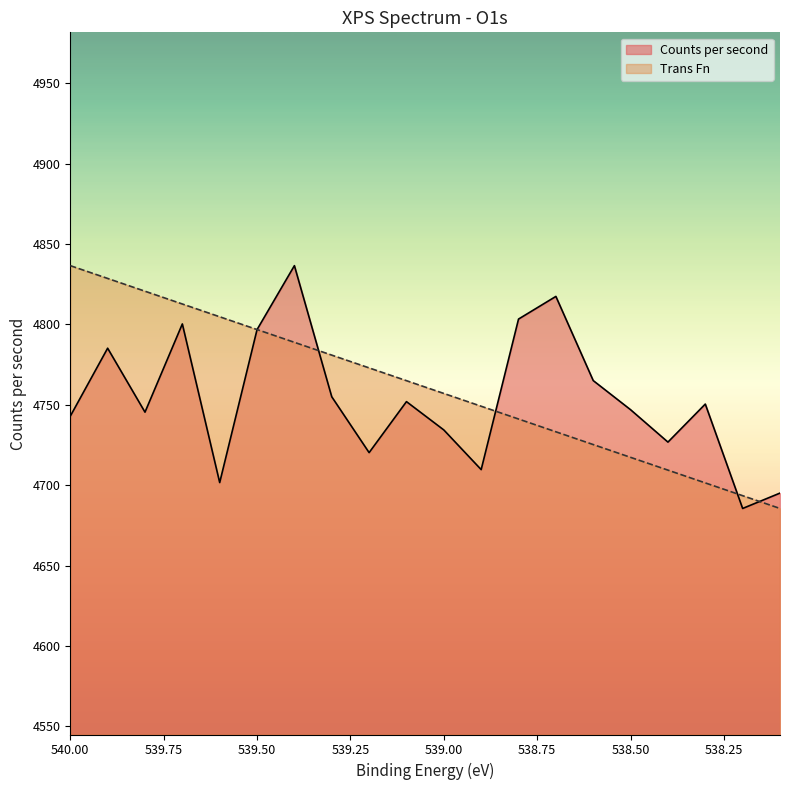

List the series in order of their peak value, highest first.

Counts per second, Trans Fn